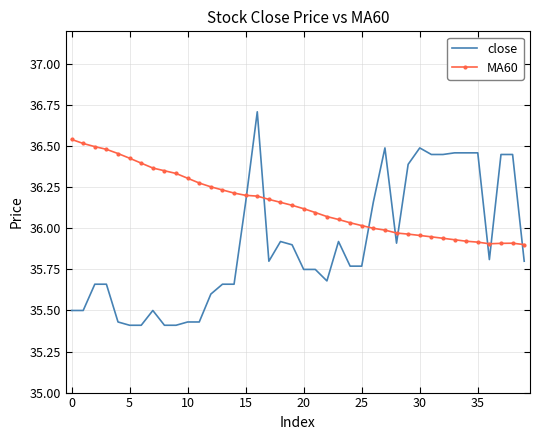

Which series ends up on top after the final intersection of MA60 and close?

MA60